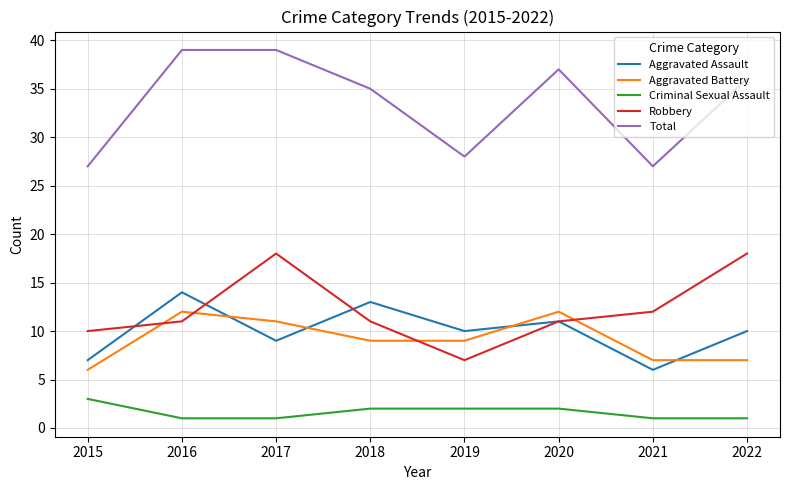

Rank the series by their maximum value, from lowest to highest.

Criminal Sexual Assault, Aggravated Battery, Aggravated Assault, Robbery, Total